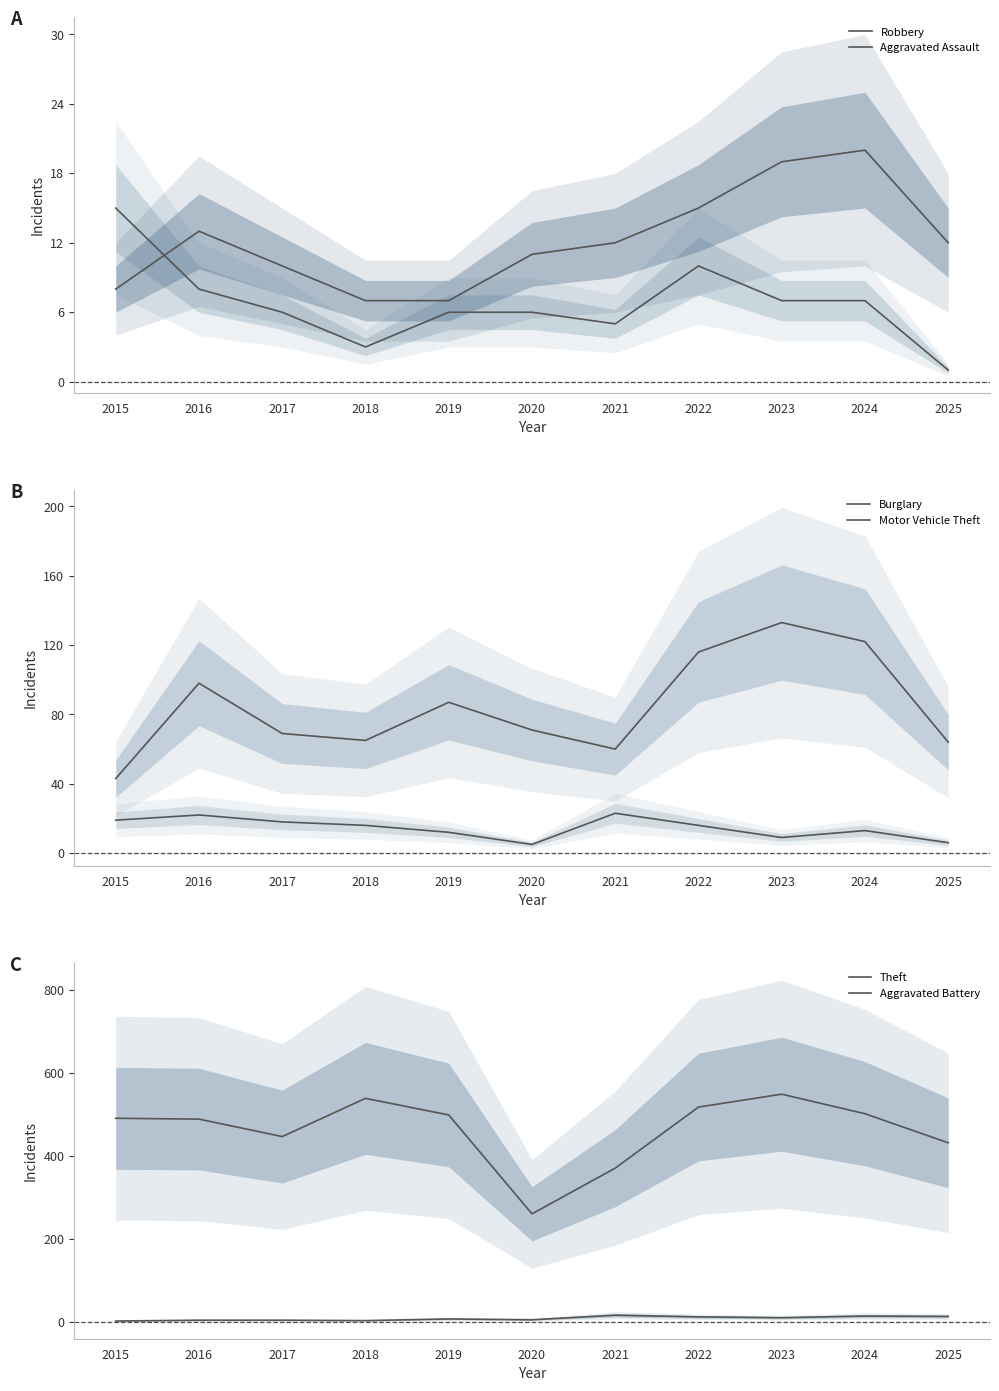

In Robbery, how many points are lower than both neighbors (excluding endpoints)?

2